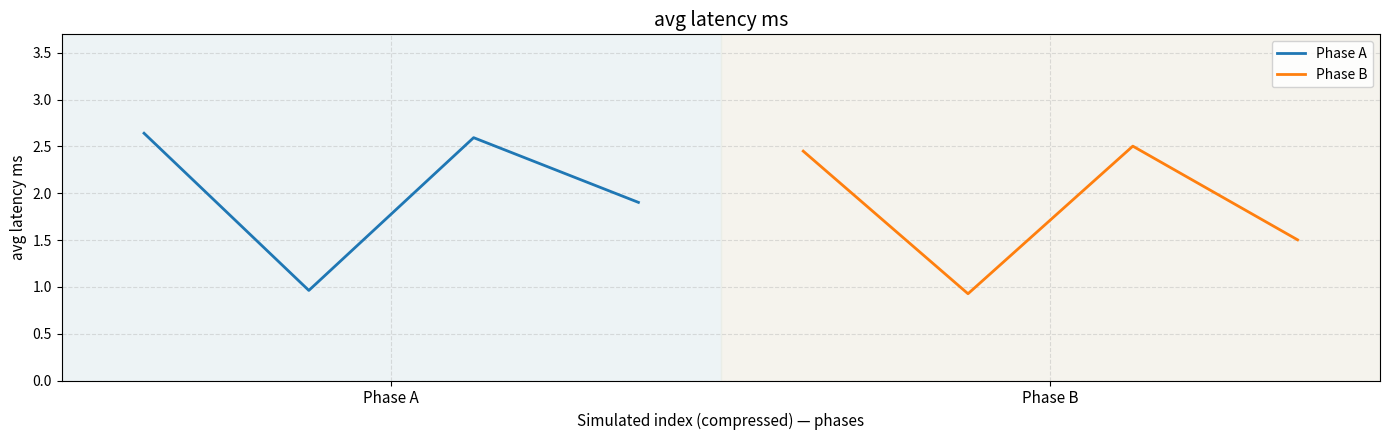

Reading left to right, what are all the values shown in this chart?

Phase A: 2.6	1.0	2.6	1.9
Phase B: 2.5	0.9	2.5	1.5